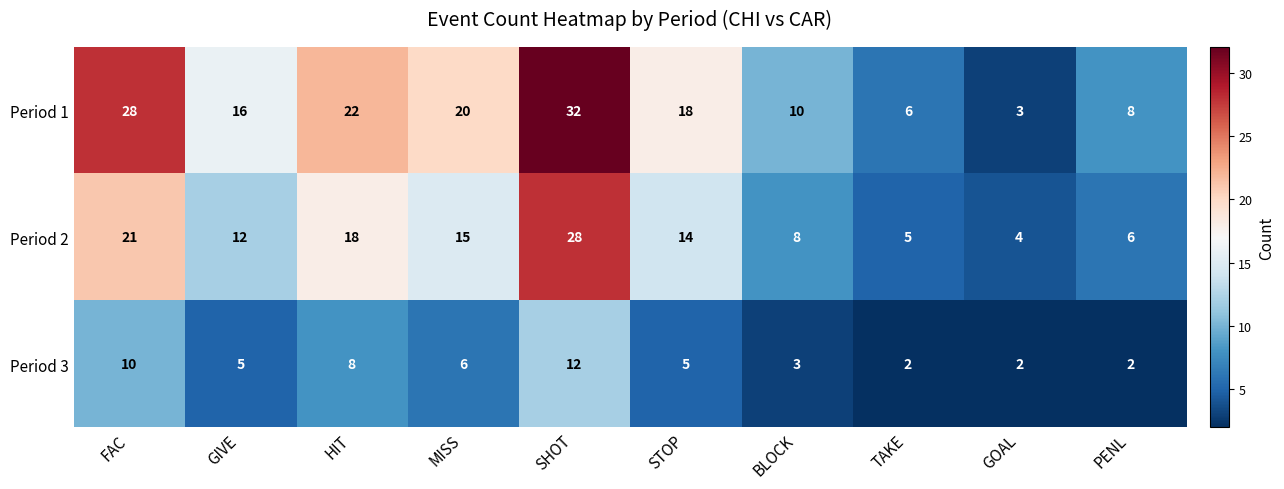

Which label corresponds to the largest value in the chart?

SHOT